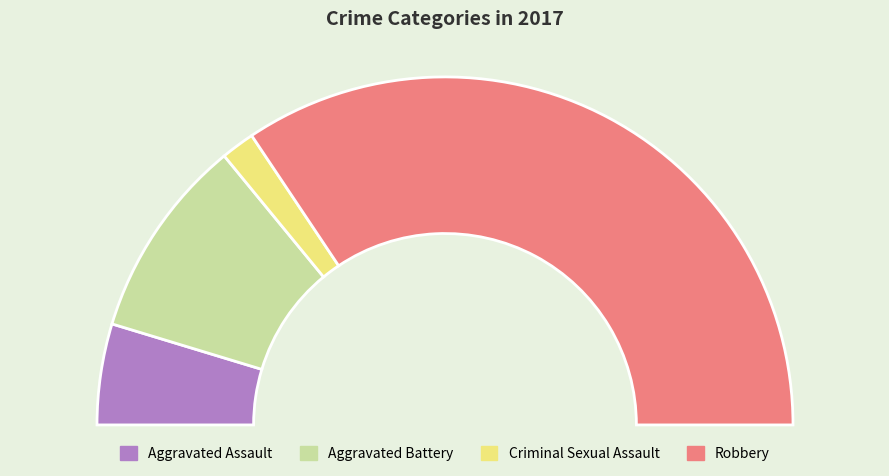

What percentage do Aggravated Assault and Robbery together represent?

78.1%